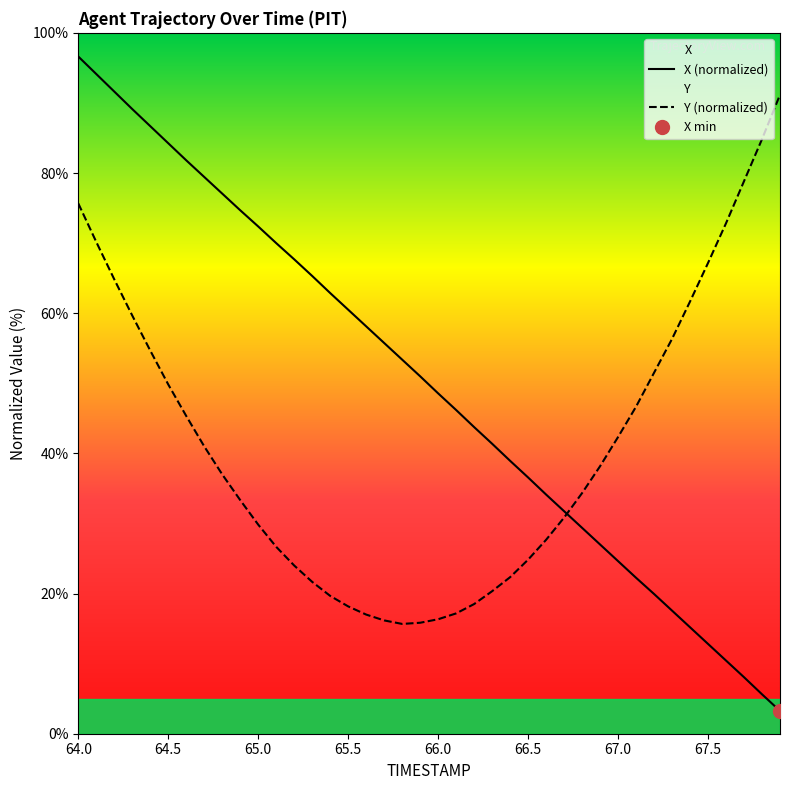

What is the maximum value for Y (normalized)?

91.2